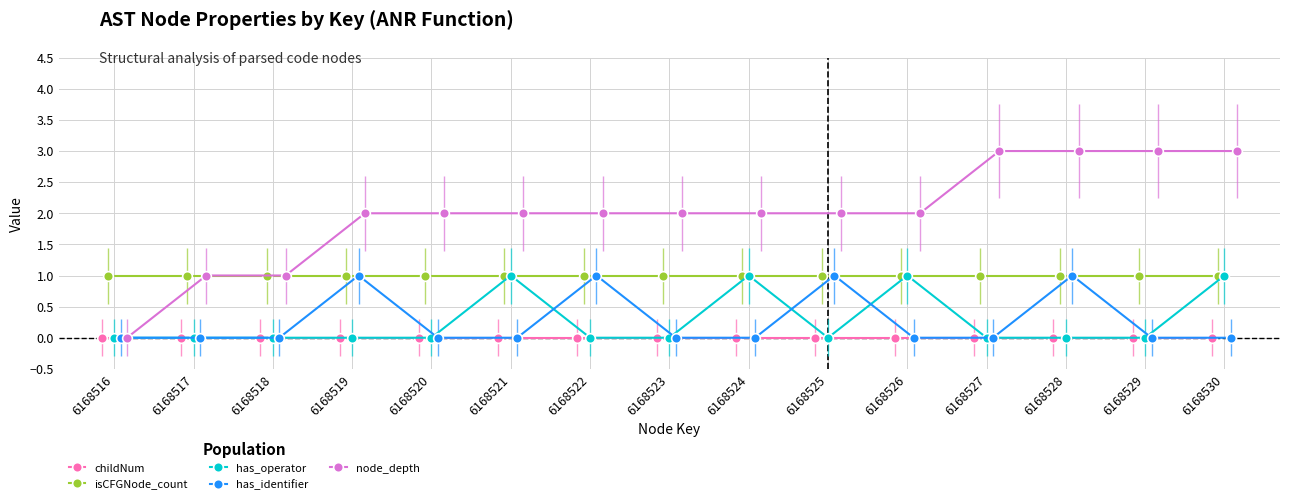

Reading left to right, extract all data points from this chart.

childNum: 0	0	0	0	0	0	0	0	0	0	0	0	0	0	0
isCFGNode_count: 1	1	1	1	1	1	1	1	1	1	1	1	1	1	1
has_operator: 0	0	0	0	0	1	0	0	1	0	1	0	0	0	1
has_identifier: 0	0	0	1	0	0	1	0	0	1	0	0	1	0	0
node_depth: 0	1	1	2	2	2	2	2	2	2	2	3	3	3	3